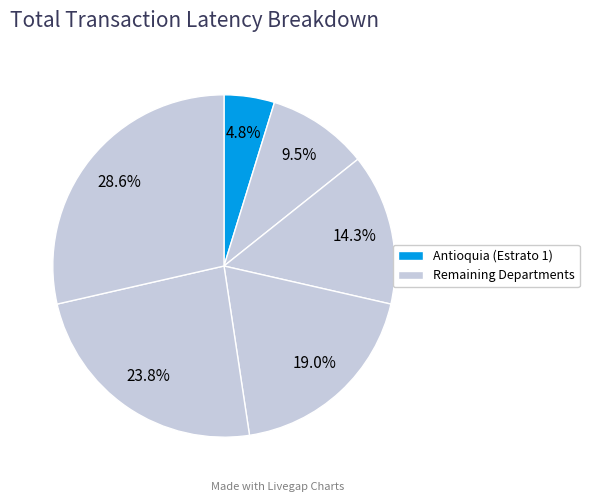

How many segments does this pie chart have?

6